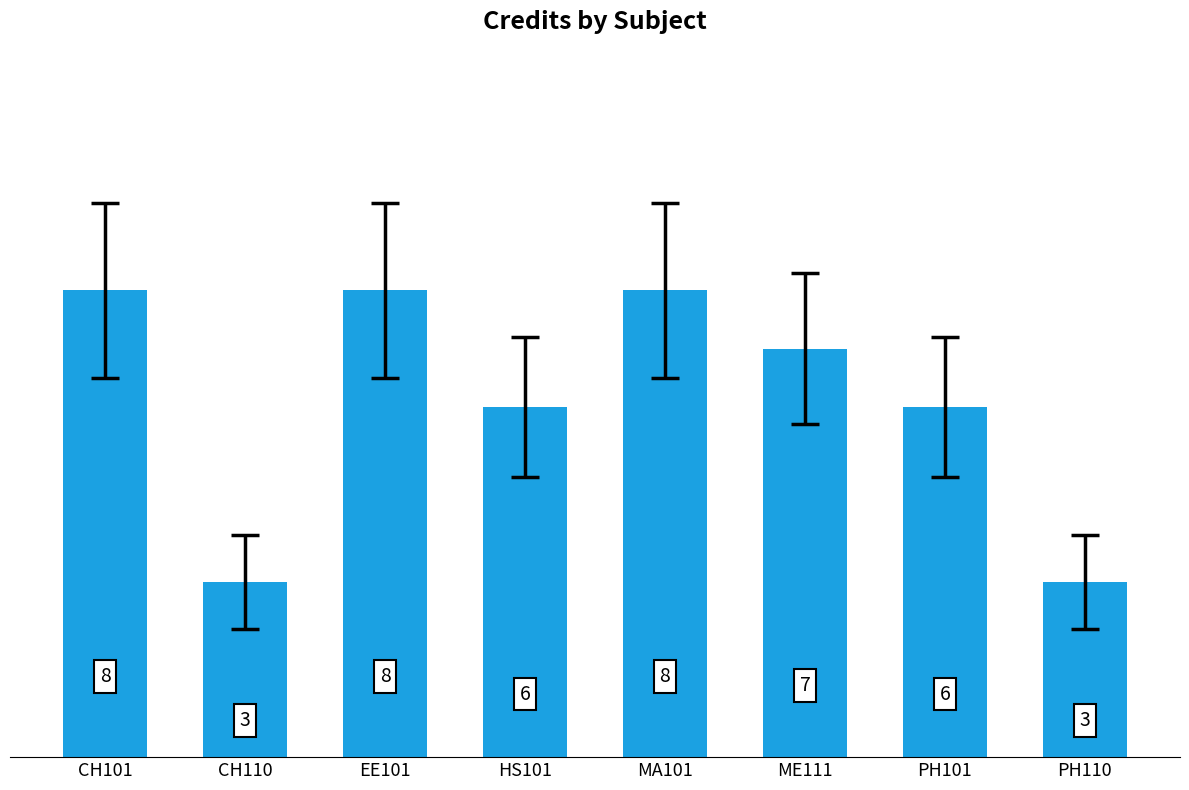

Reading right to left, list all the values displayed in this chart.

PH110=3	PH101=6	ME111=7	MA101=8	HS101=6	EE101=8	CH110=3	CH101=8